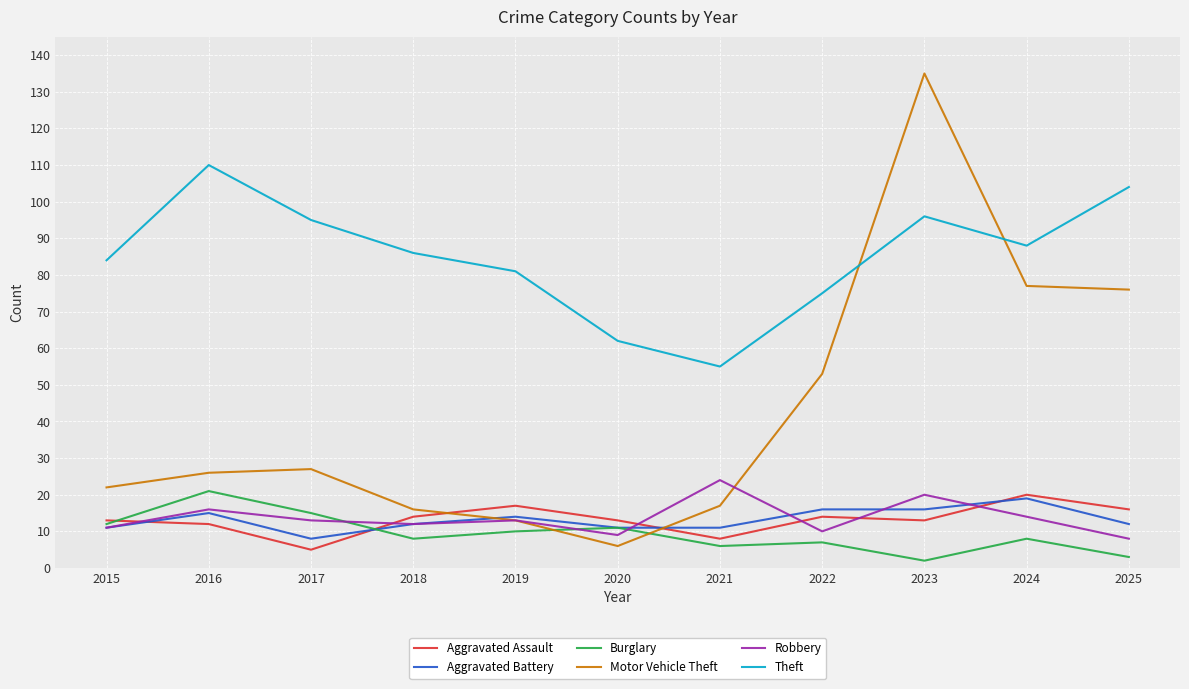

What is the difference between the highest and lowest values at 2022?

68